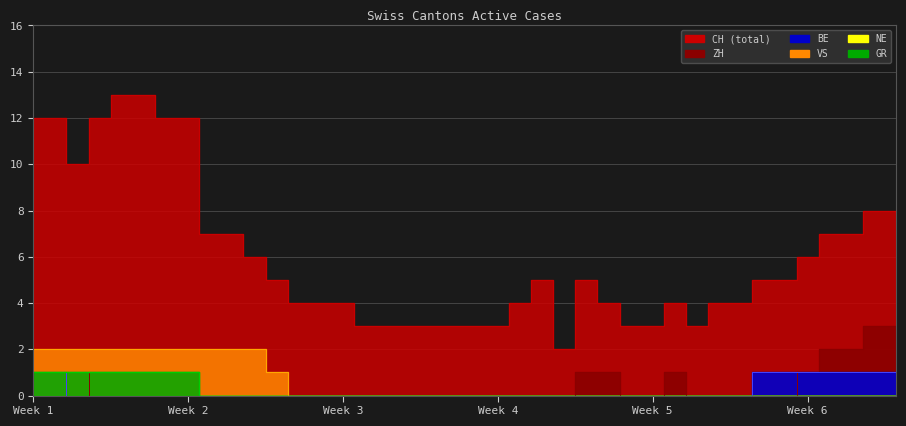

Between 2020-06-04 and 2020-06-27, which is larger?

2020-06-04